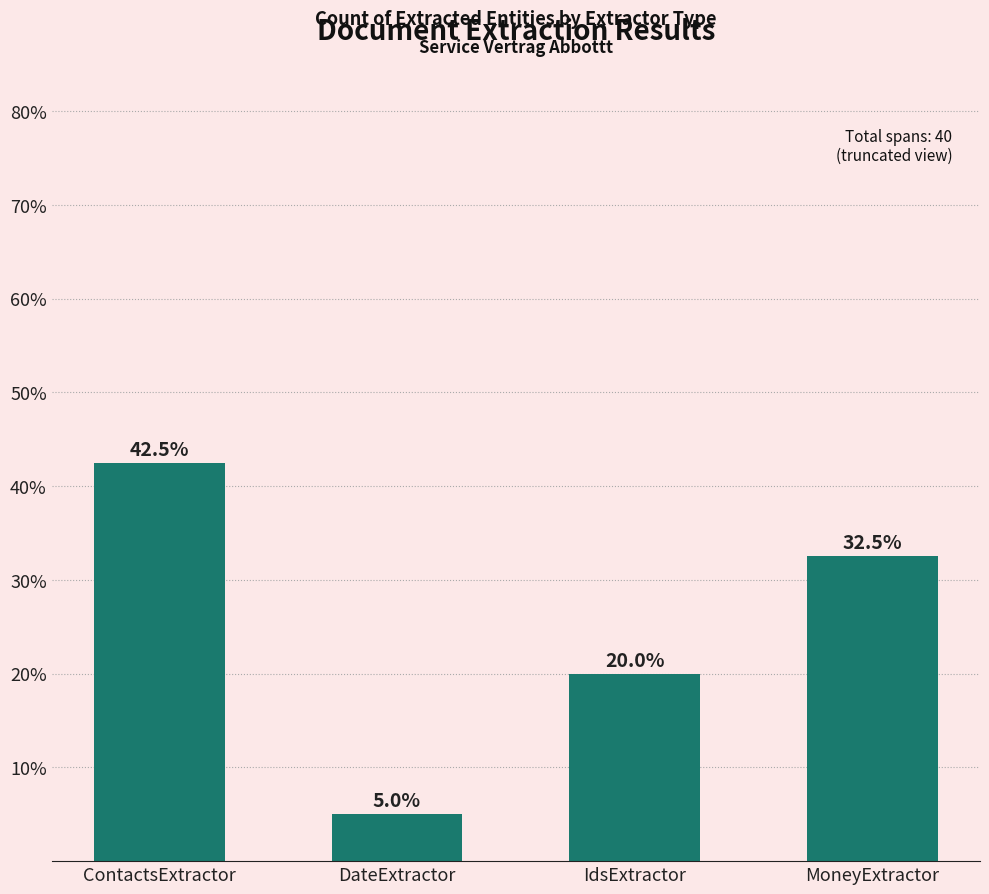

Does the chart contain stacked bars?

No